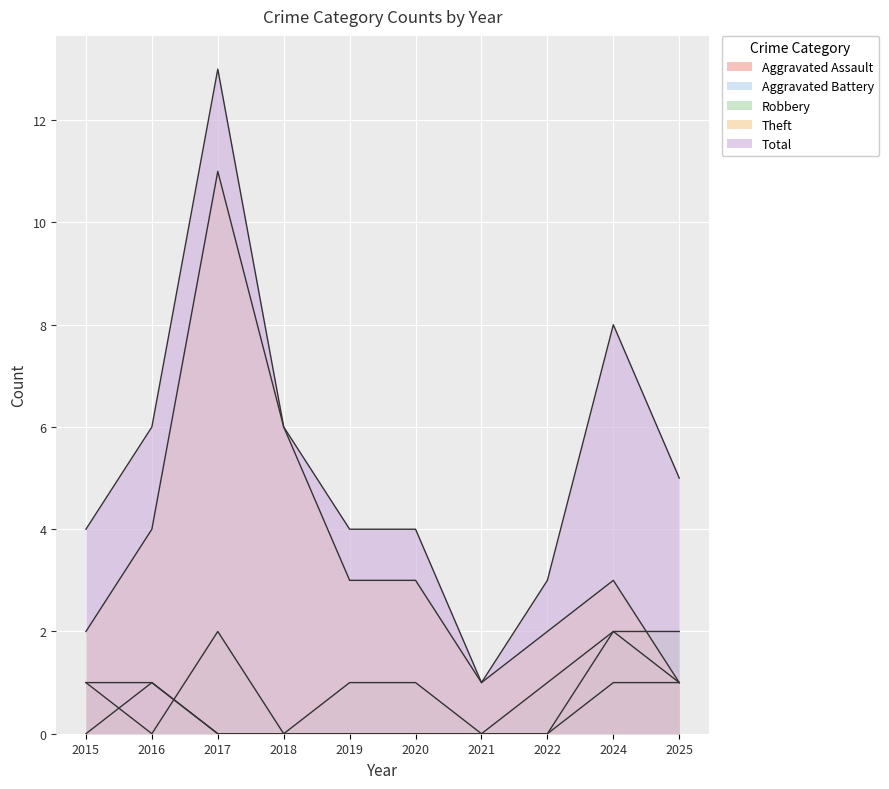

What is the difference between the maximum and minimum values in the Robbery series?

2